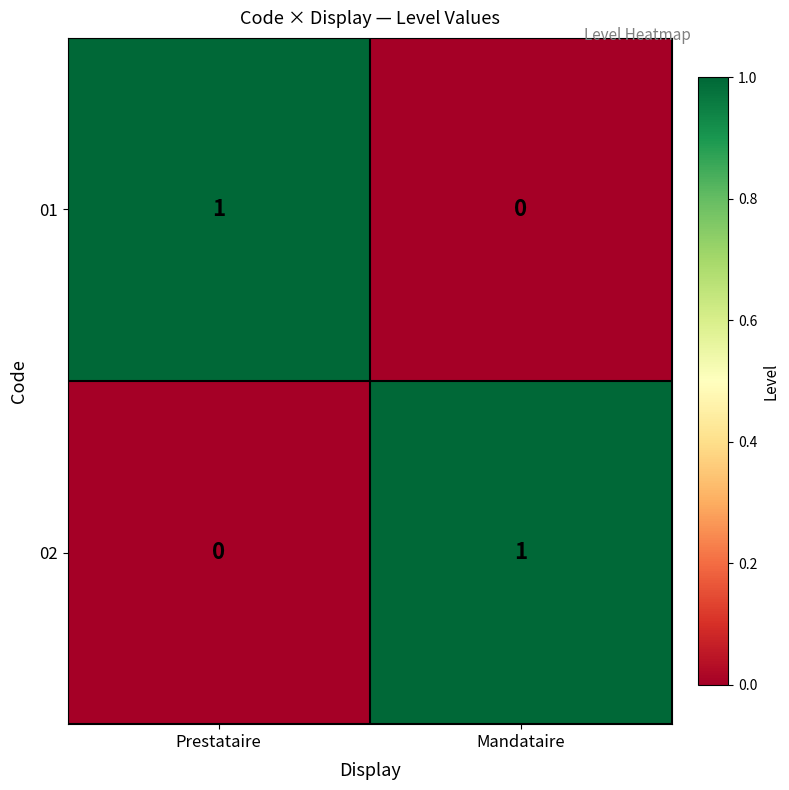

Where is 01 nearest to the value 0?

Mandataire